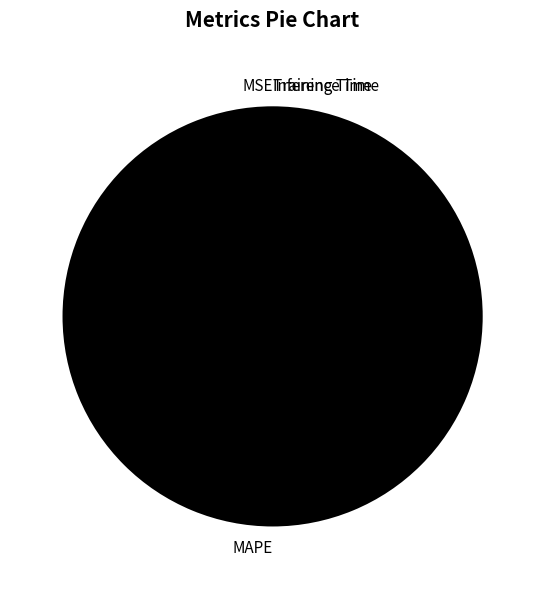

Rank the categories by value from lowest to highest.

Inference Time, Training Time, MSE, MAPE